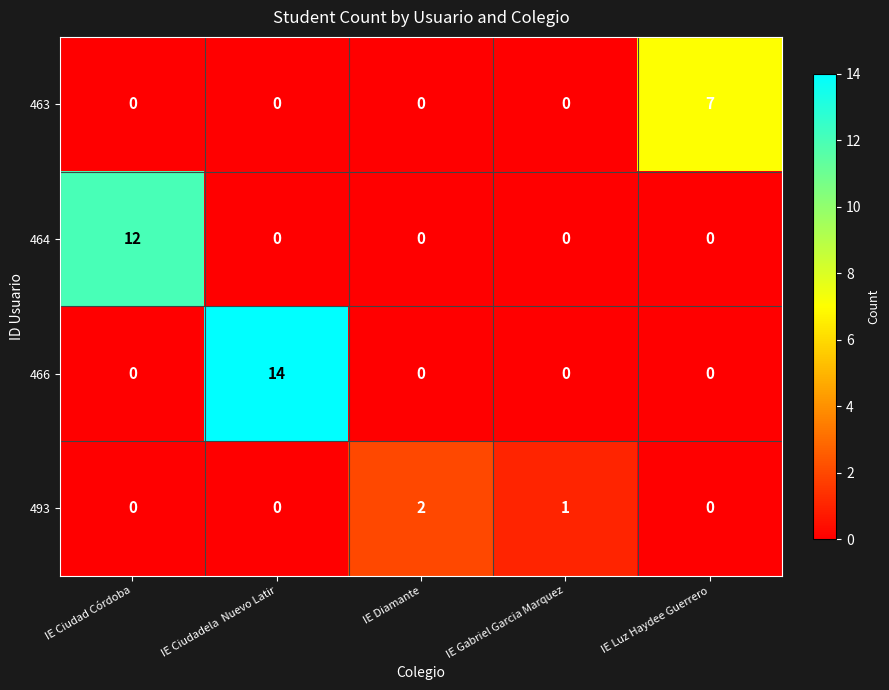

List the series in order of their overall mean, lowest first.

493, 463, 464, 466